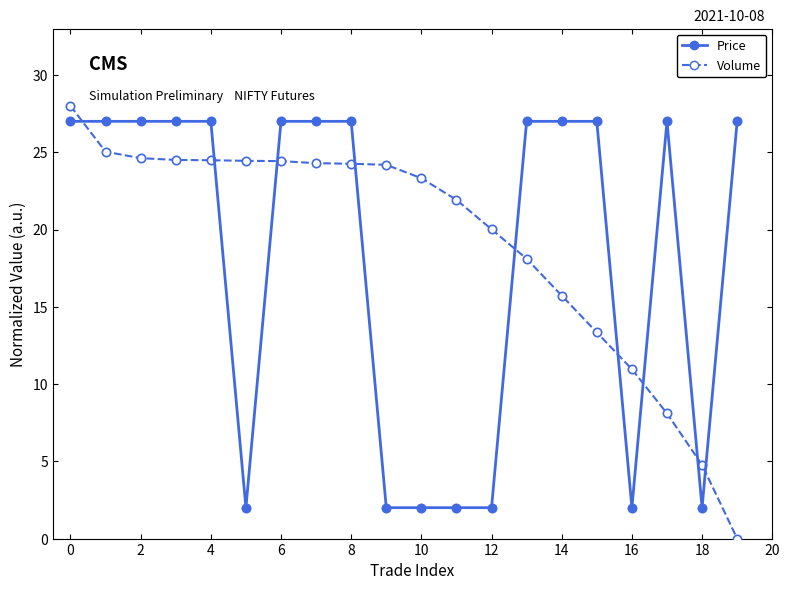

What is the lowest value of the Price series?

2.0